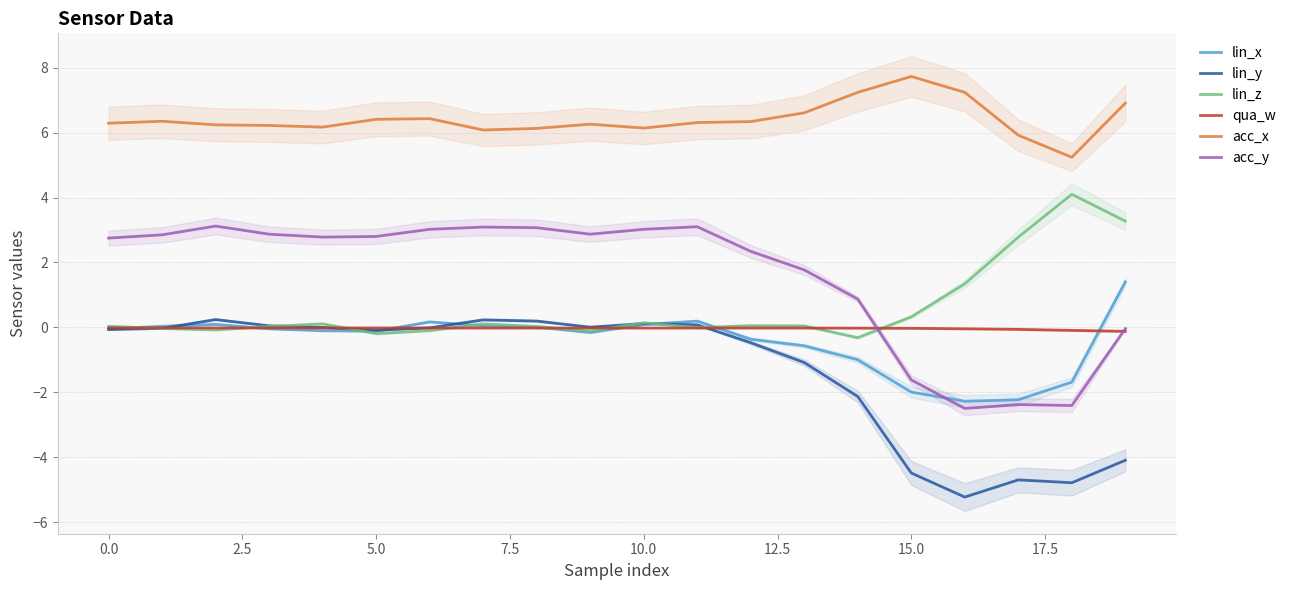

True or false: acc_x and qua_w intersect in this chart.

False